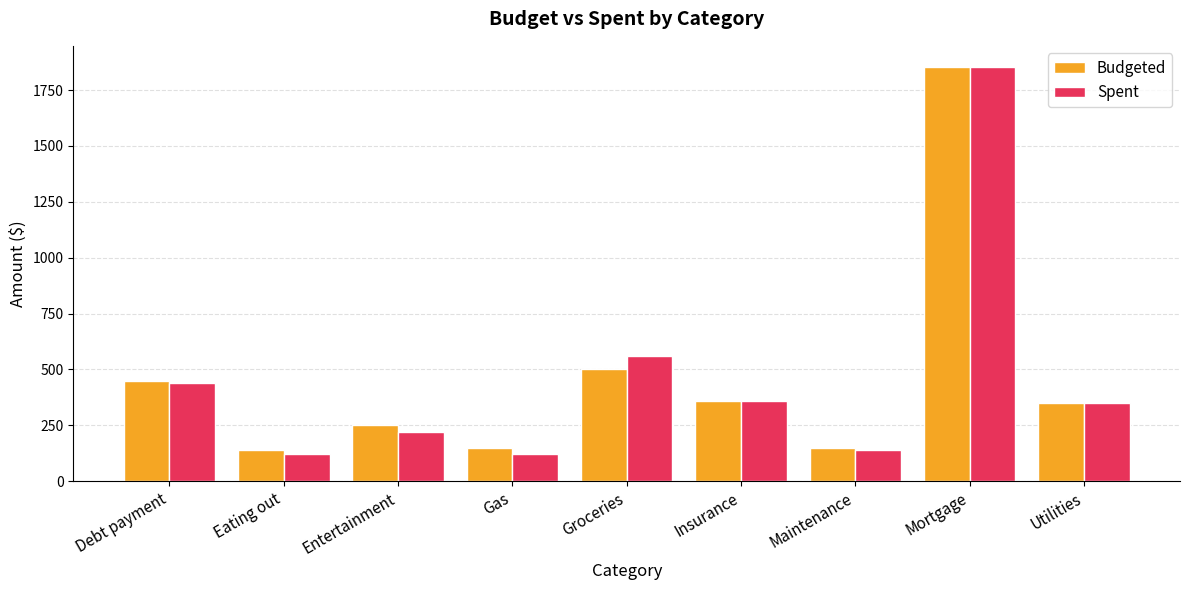

The value of Spent at Debt payment is 437.1. True or false?

True